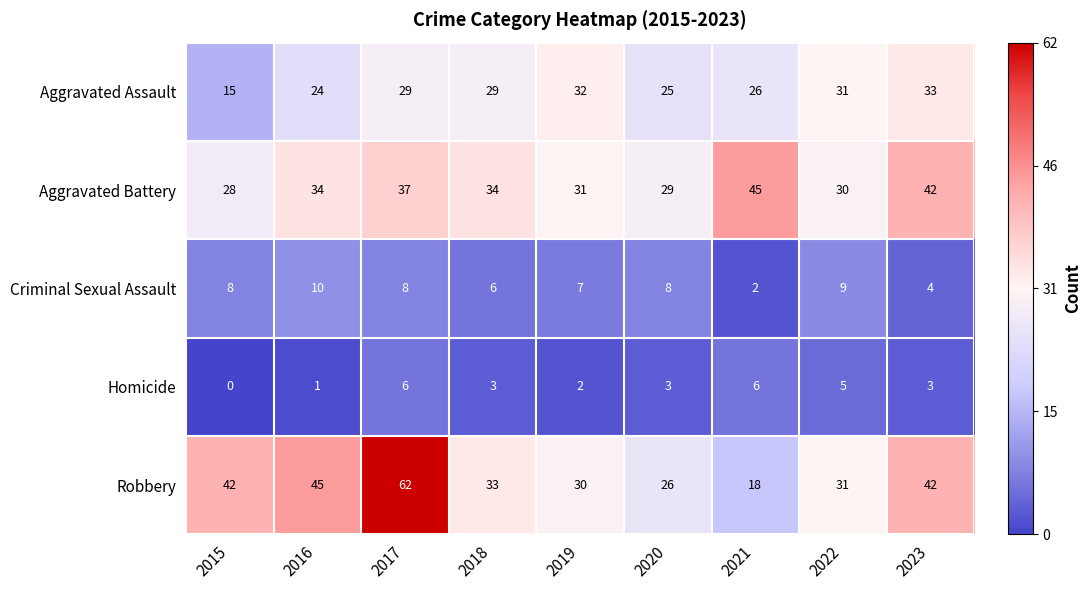

True or false: Aggravated Assault has a value of 32 at 2019.

True